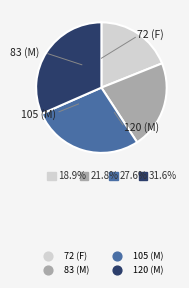

Combined, do 120 (M) and 72 (F) account for over 50%?

Yes